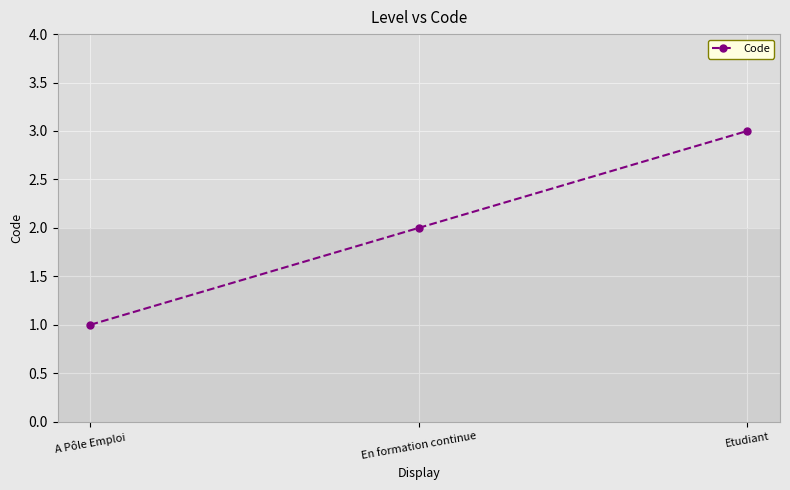

Count the values in the range 1 to 3.

3